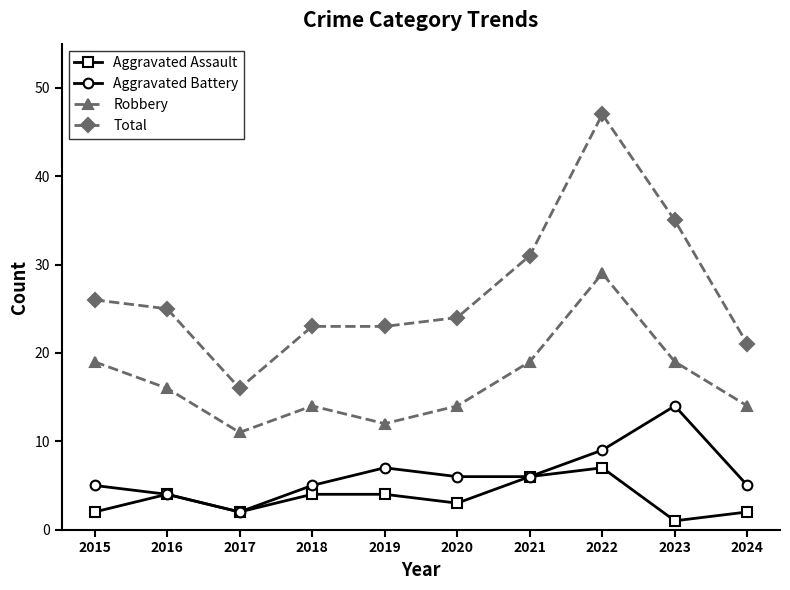

What is the maximum value for Robbery?

29